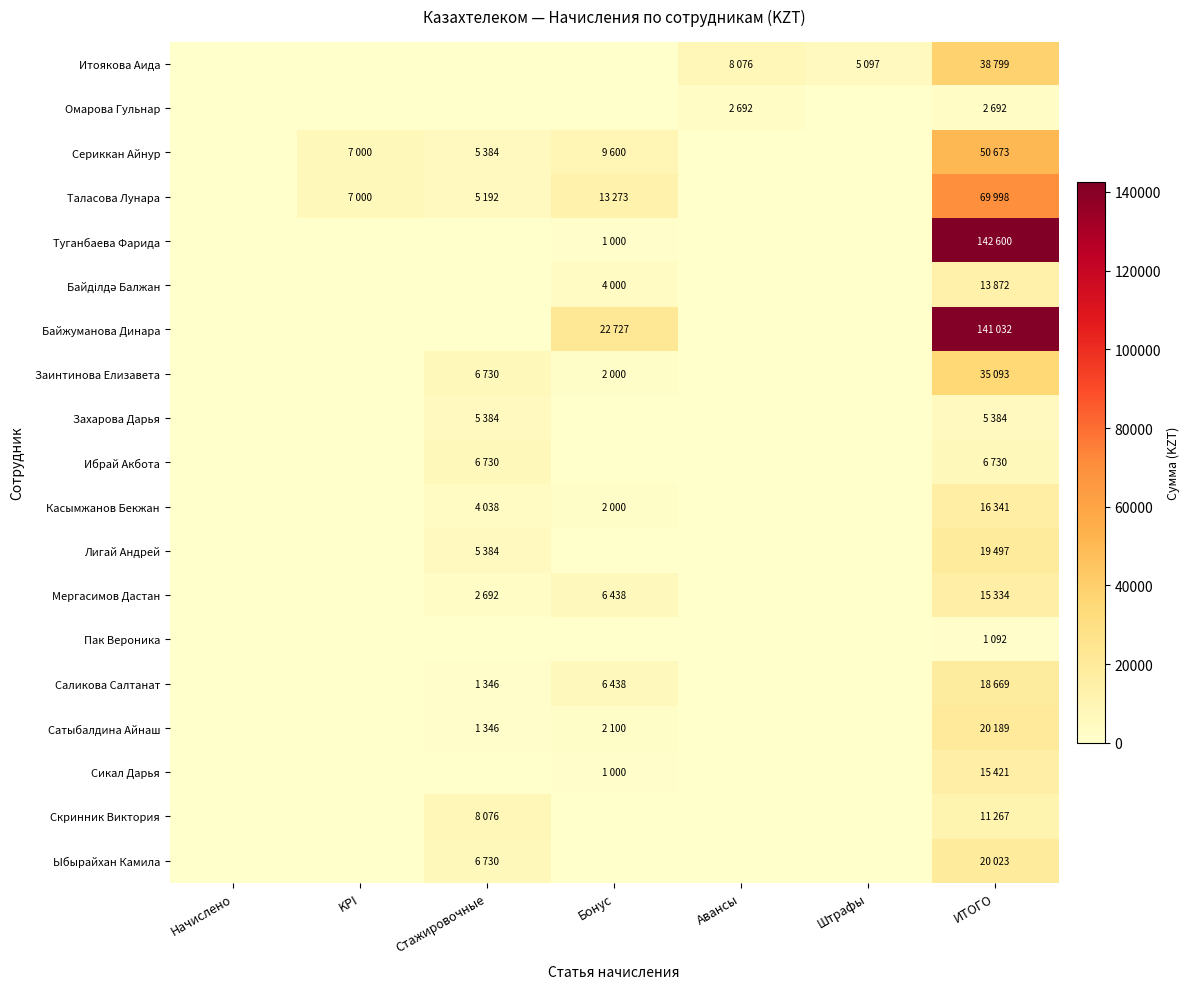

Which has a higher value, Штрафы or KPI?

Штрафы